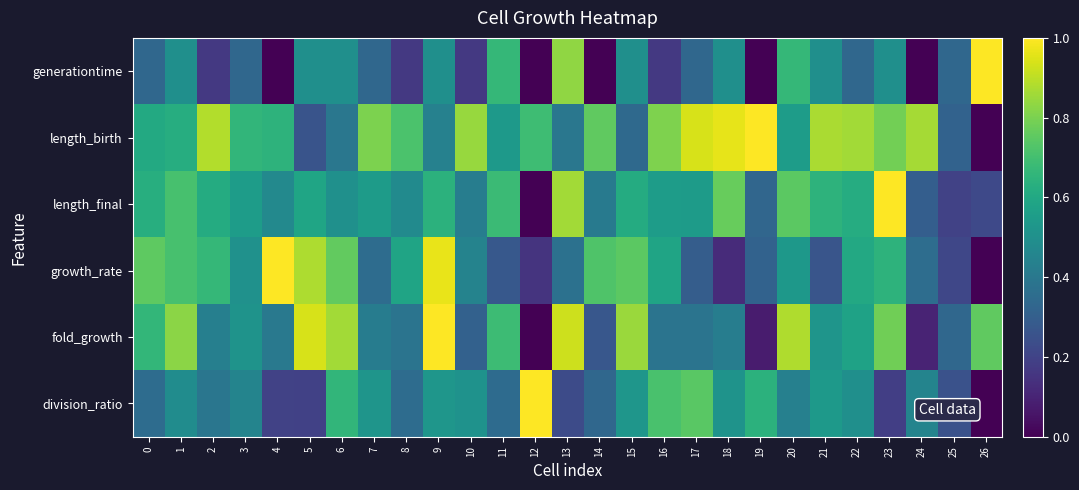

At how many categories does at least one series exceed 0?

27